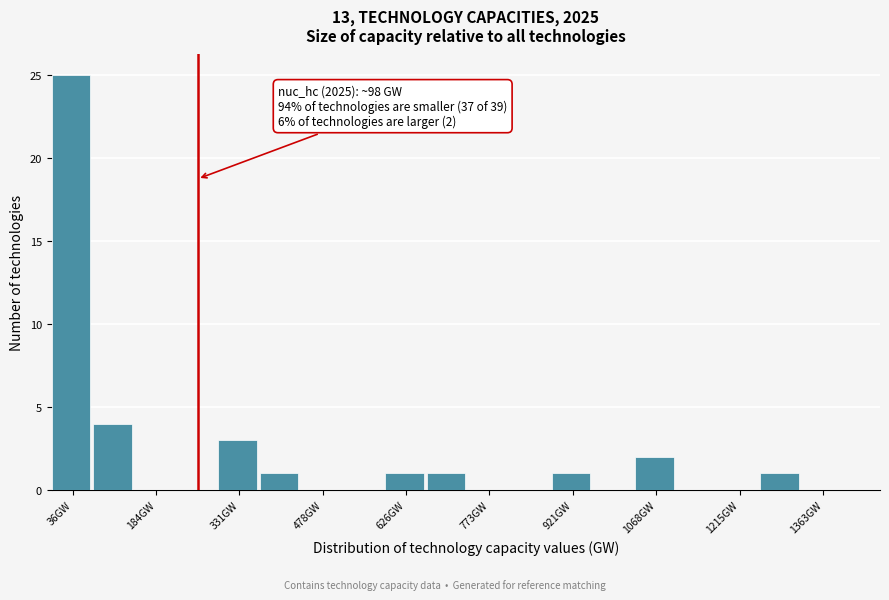

Around what value on the x-axis is the tallest bar? Give the approximate position of its centre, as read against the axis.

40